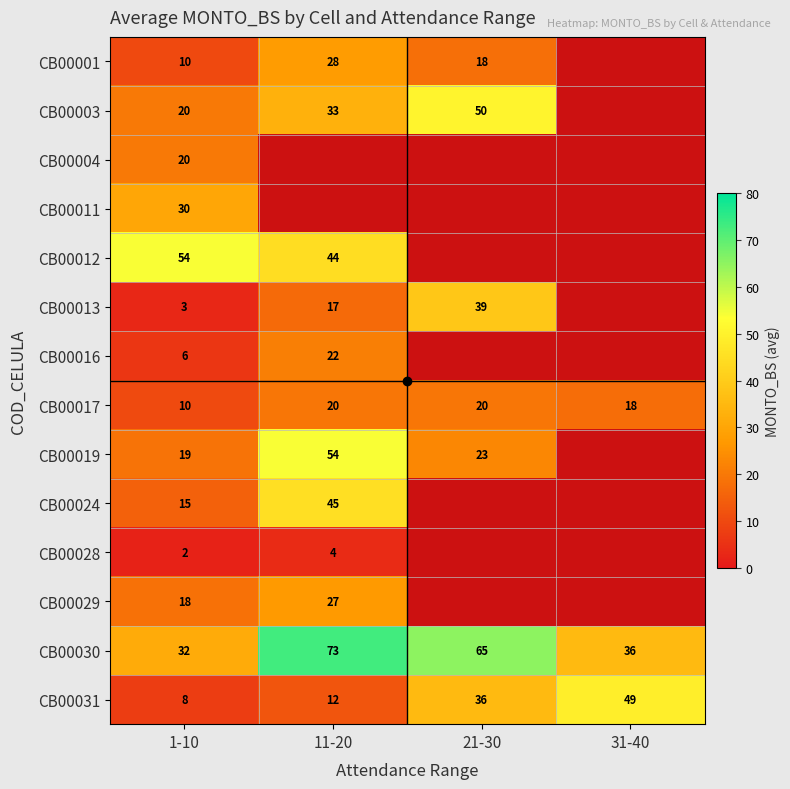

The CB00024 series shows 45 at 11-20. True or false?

True